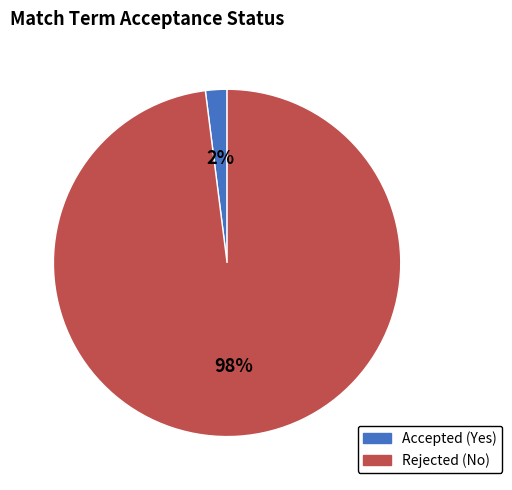

How many segments does this pie chart have?

2